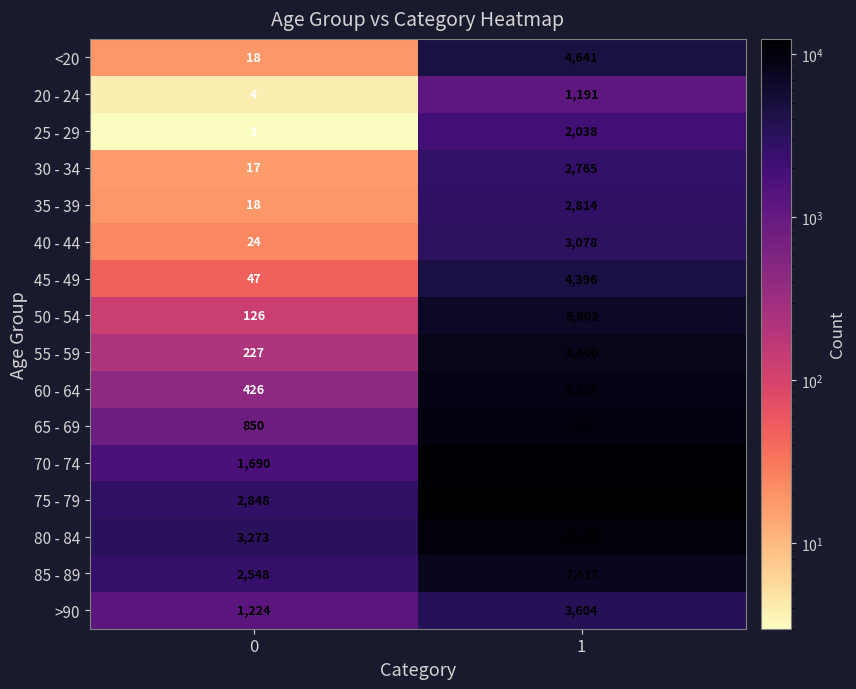

What is the sum of the 35 - 39 values at 0 and 1?

2832